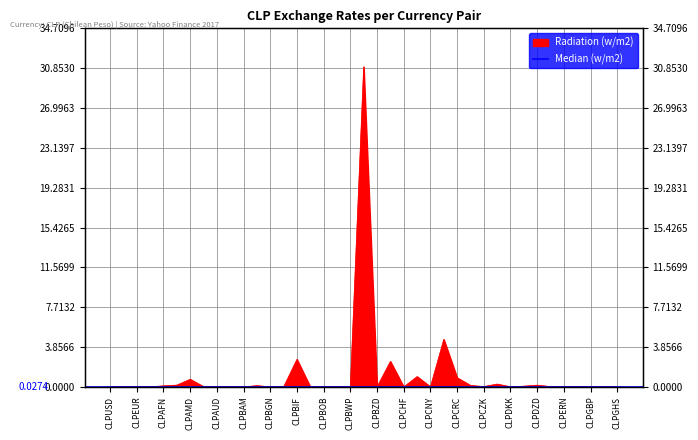

What is the maximum value shown in the chart?

31.0